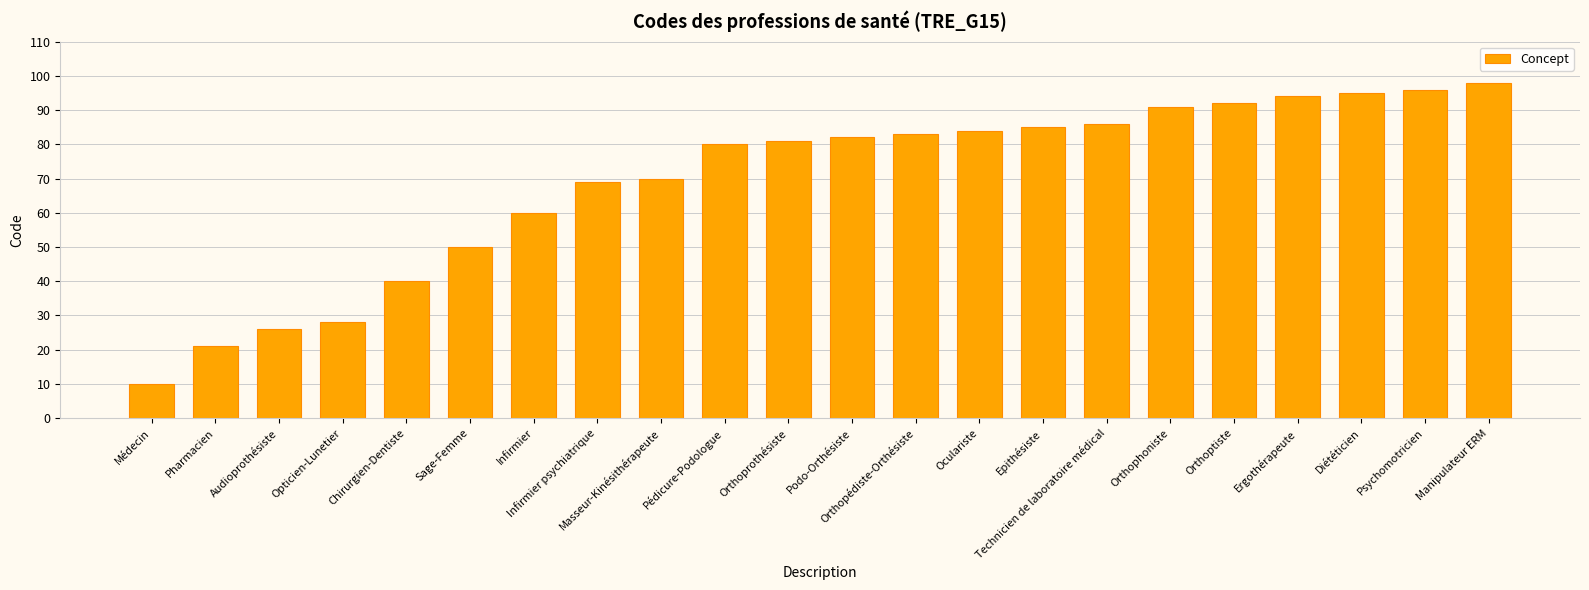

Does the chart contain stacked bars?

No